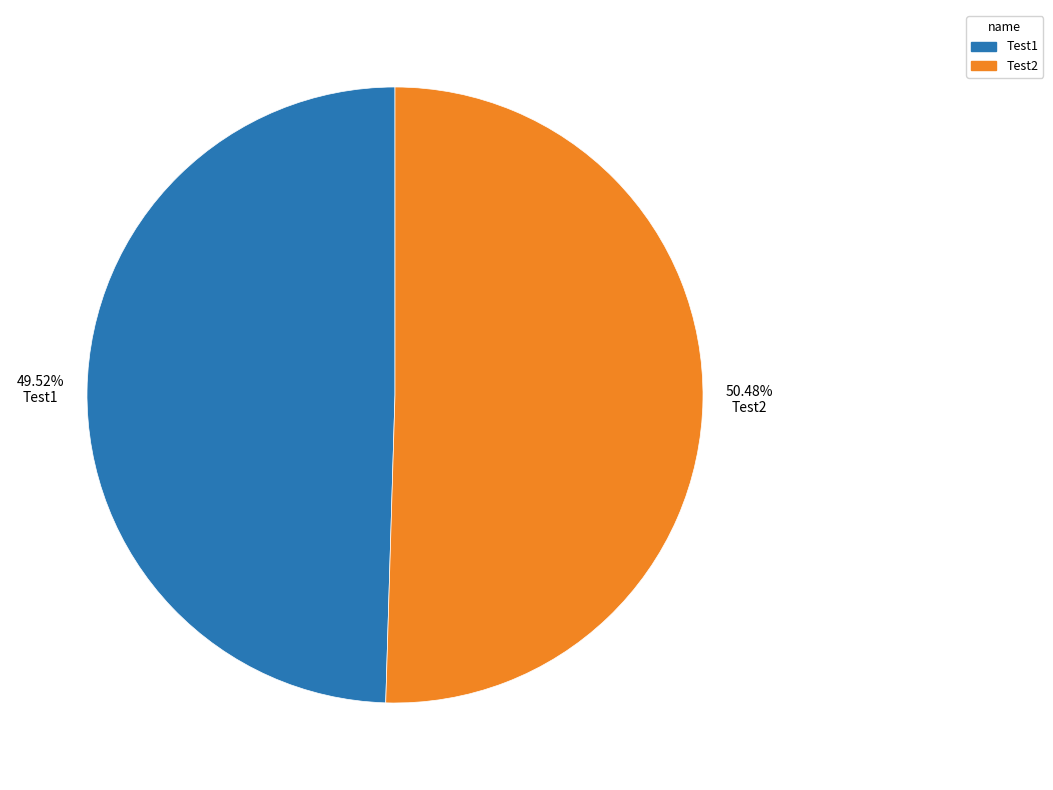

Combined, what portion of the pie is Test1 and Test2?

100.0%